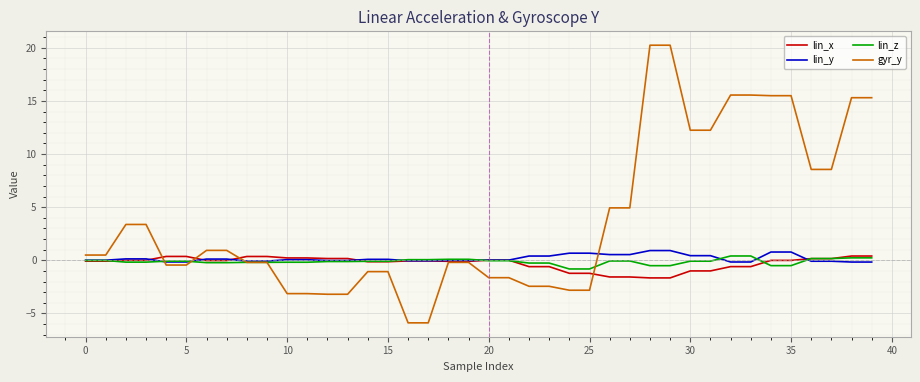

What is the lowest value of the lin_z series?

-0.8